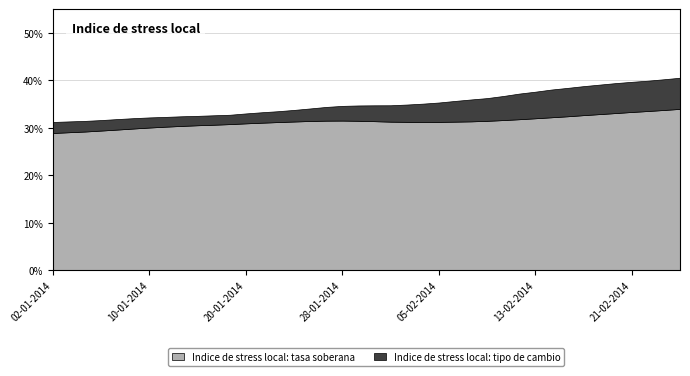

How many Indice de stress local: tipo de cambio values are between 0 and 1?

40